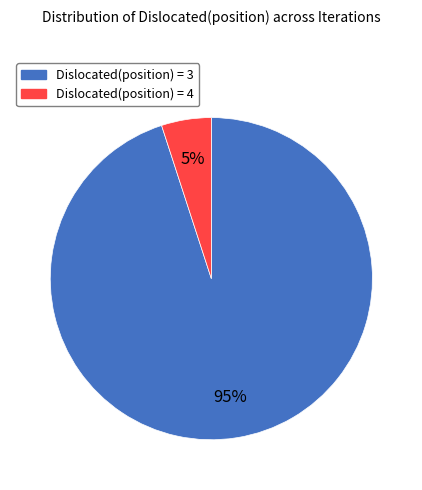

Is there any slice that represents more than half of the pie?

Yes